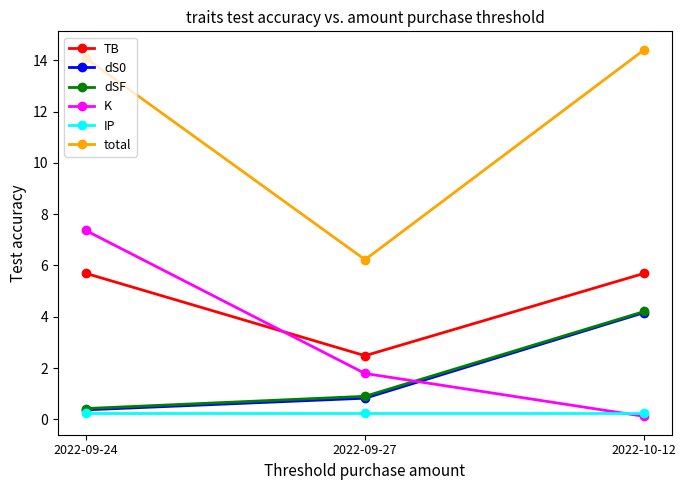

How many series are shown in this chart?

6